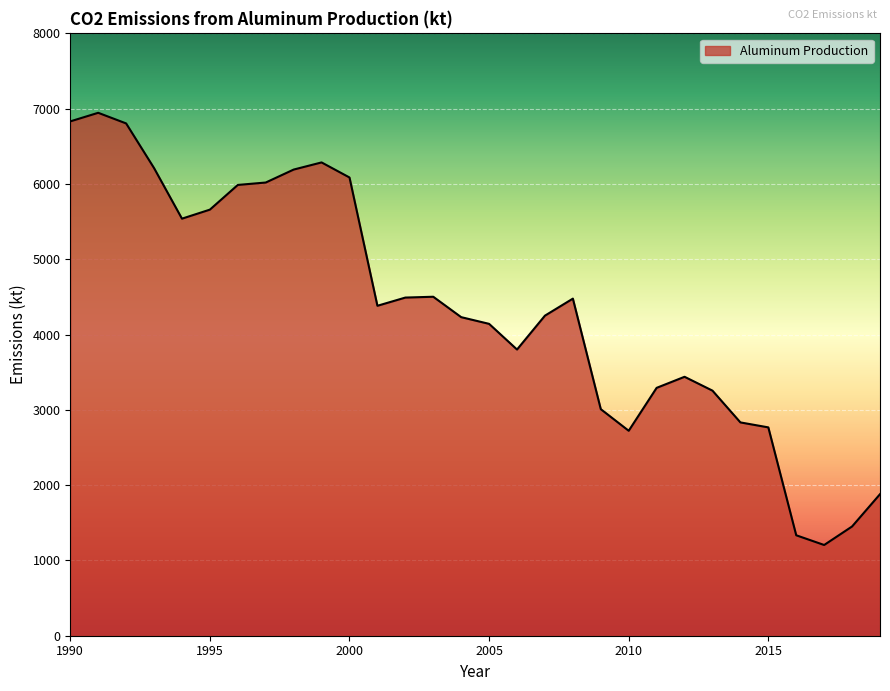

What is the difference between the maximum and minimum values?

5740